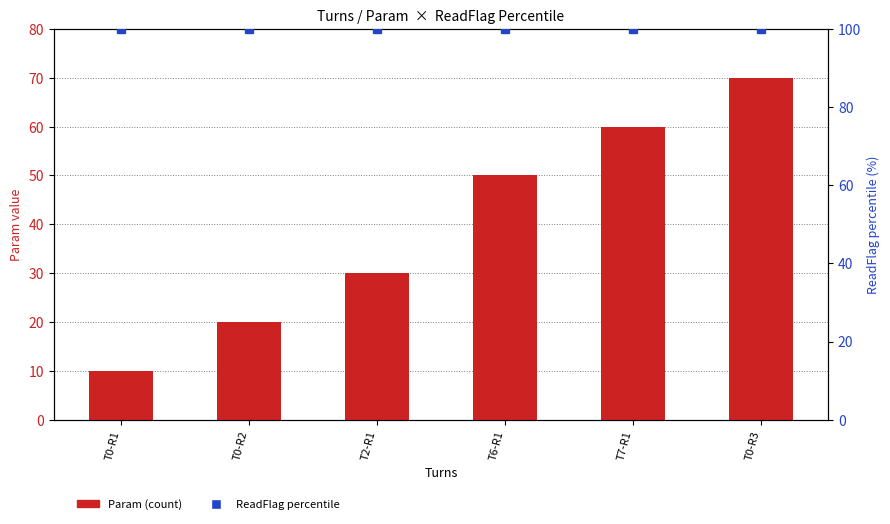

The value of Param (count) at T0-R1 is 16. True or false?

False